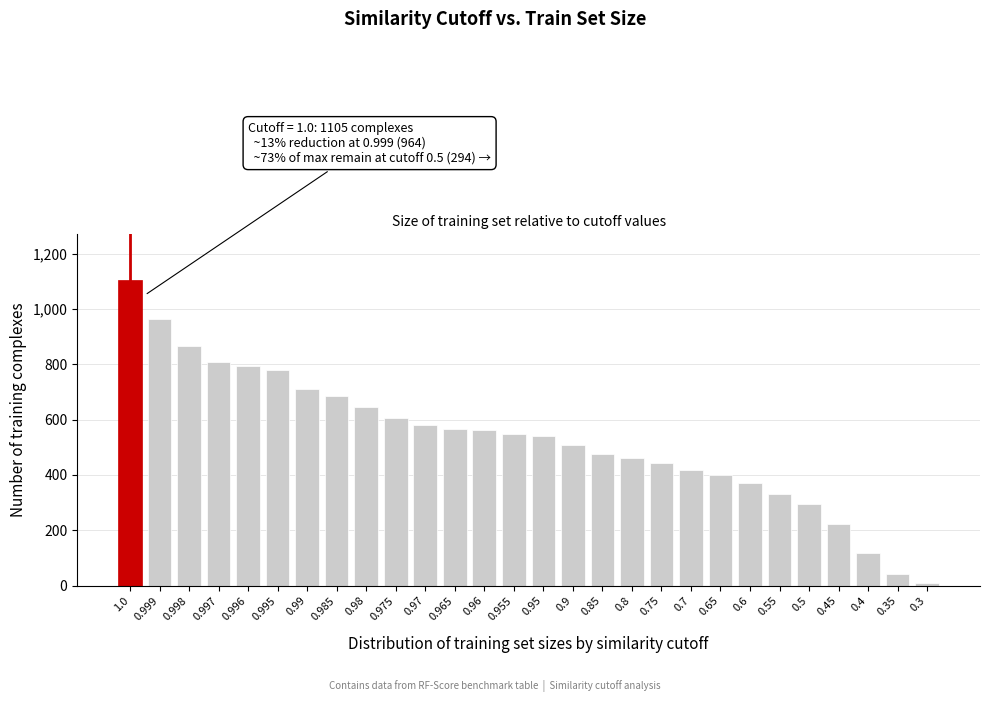

What is the change in value from 0.995 to 0.96?

-216